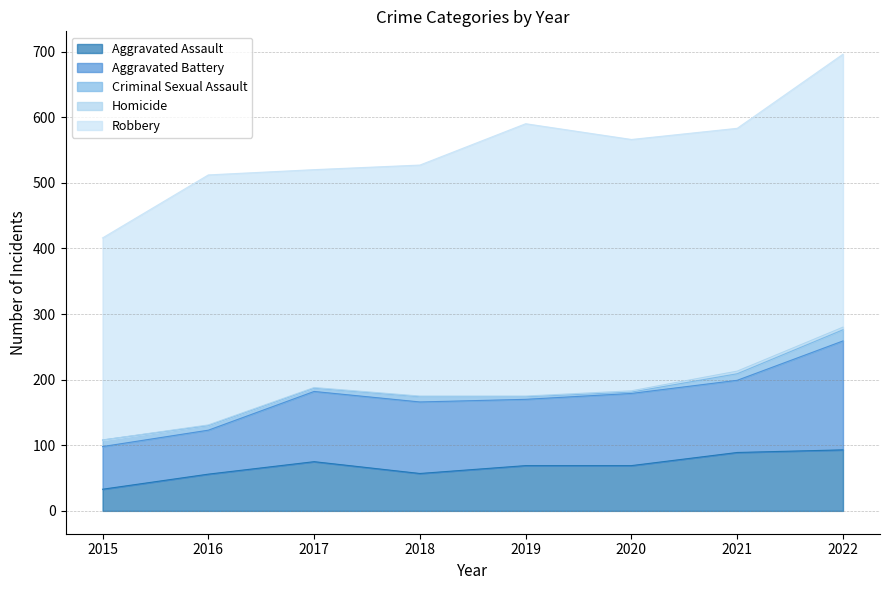

Which series has the largest total across all categories?

Robbery